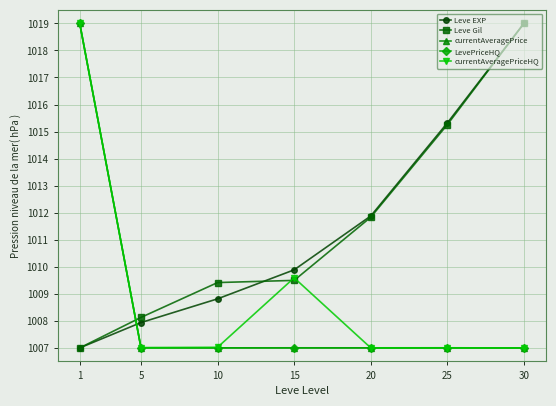

At which category is the sum across all series the highest?

1